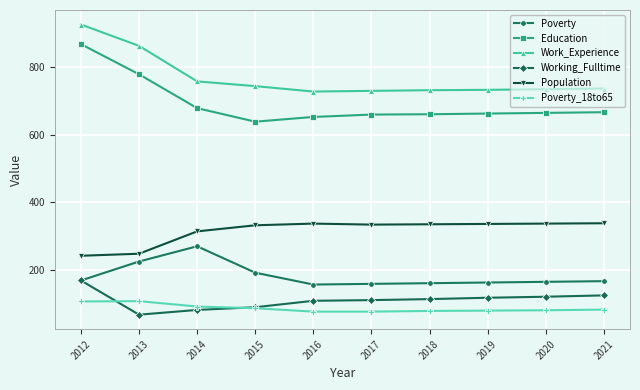

True or false: Work_Experience and Working_Fulltime intersect in this chart.

False